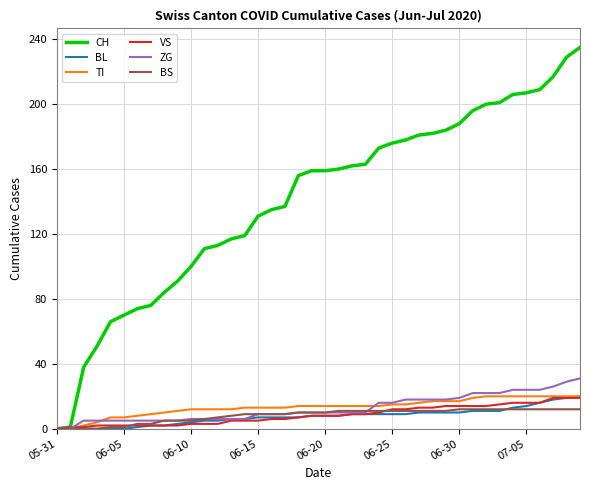

After their last crossing, which series has the higher values: ZG or BS?

ZG